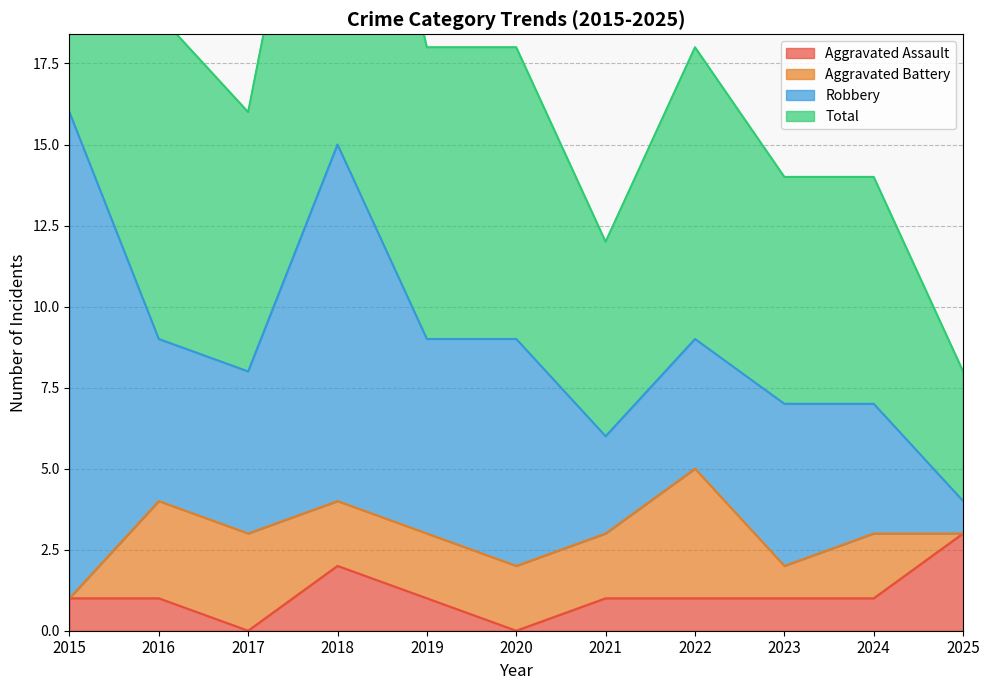

What is the greatest value displayed?

32